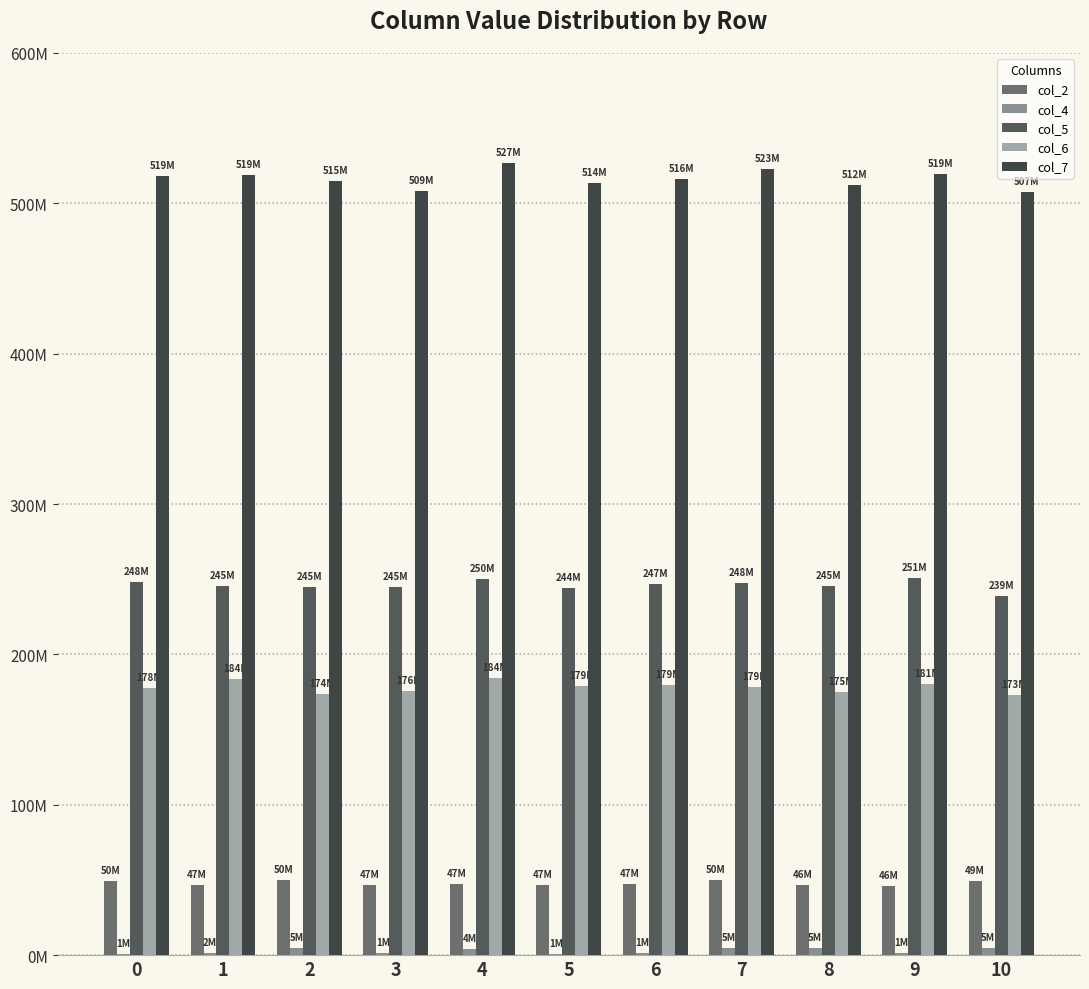

Between 0 and 3, which series saw the biggest shift?

col_7